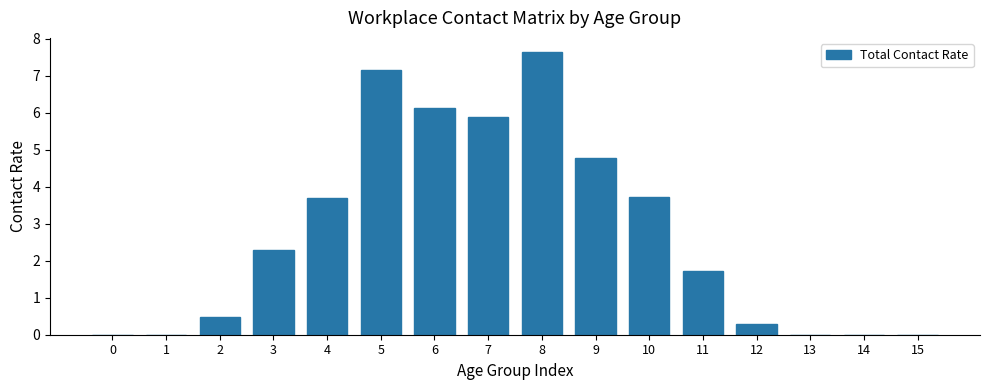

Between 7 and 1, which is larger?

7